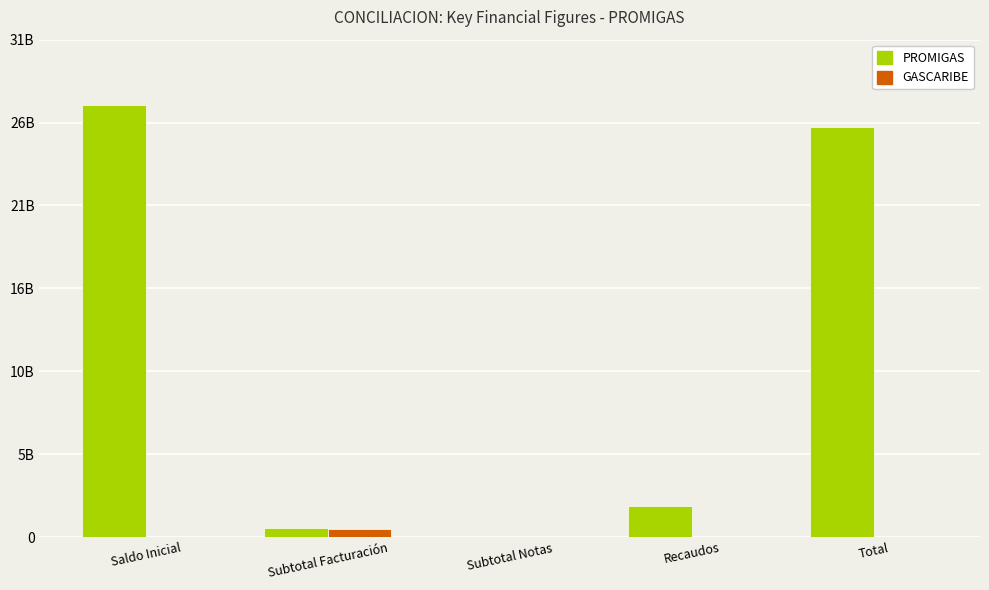

What are all the series names shown in the legend?

PROMIGAS, GASCARIBE